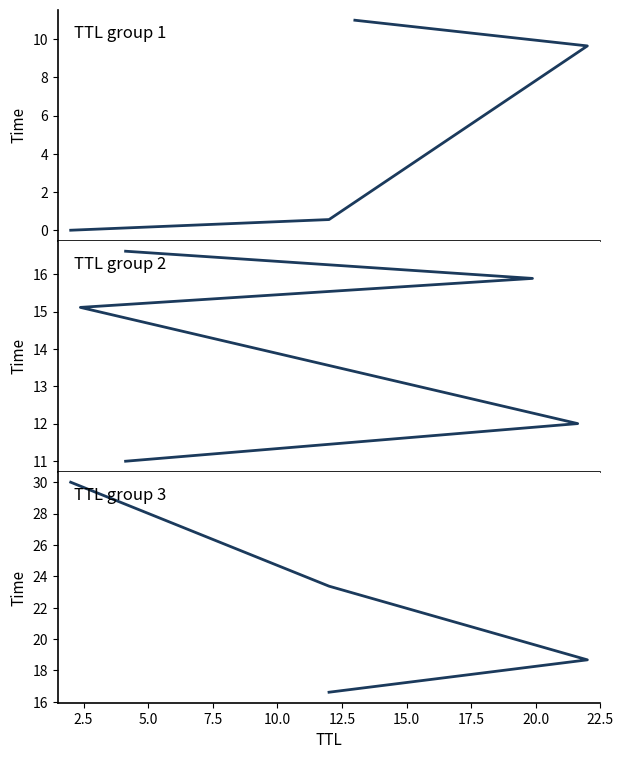

What is the change in value from 11 to 11?

+14.6